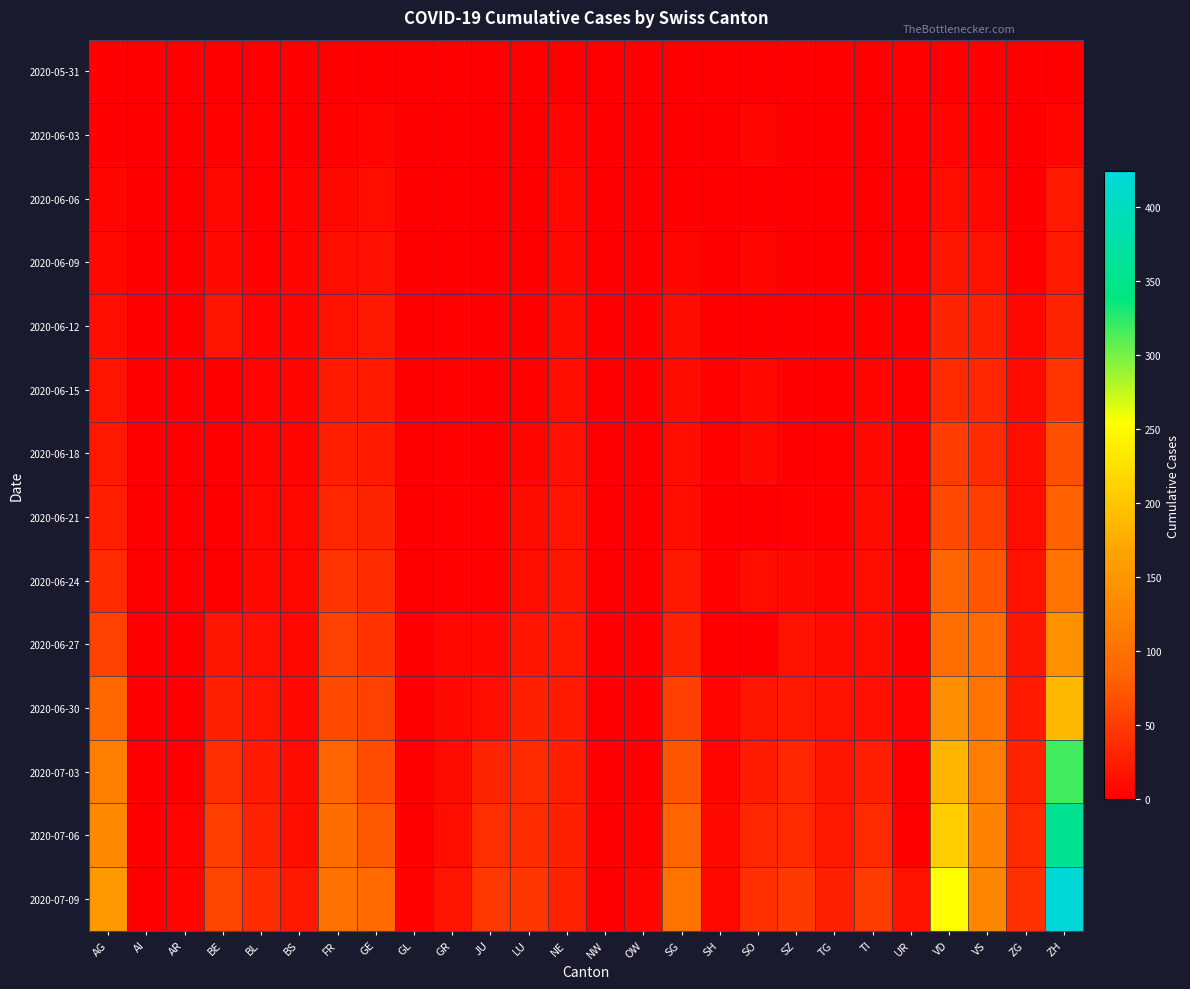

Which has a higher value, JU or SZ?

JU